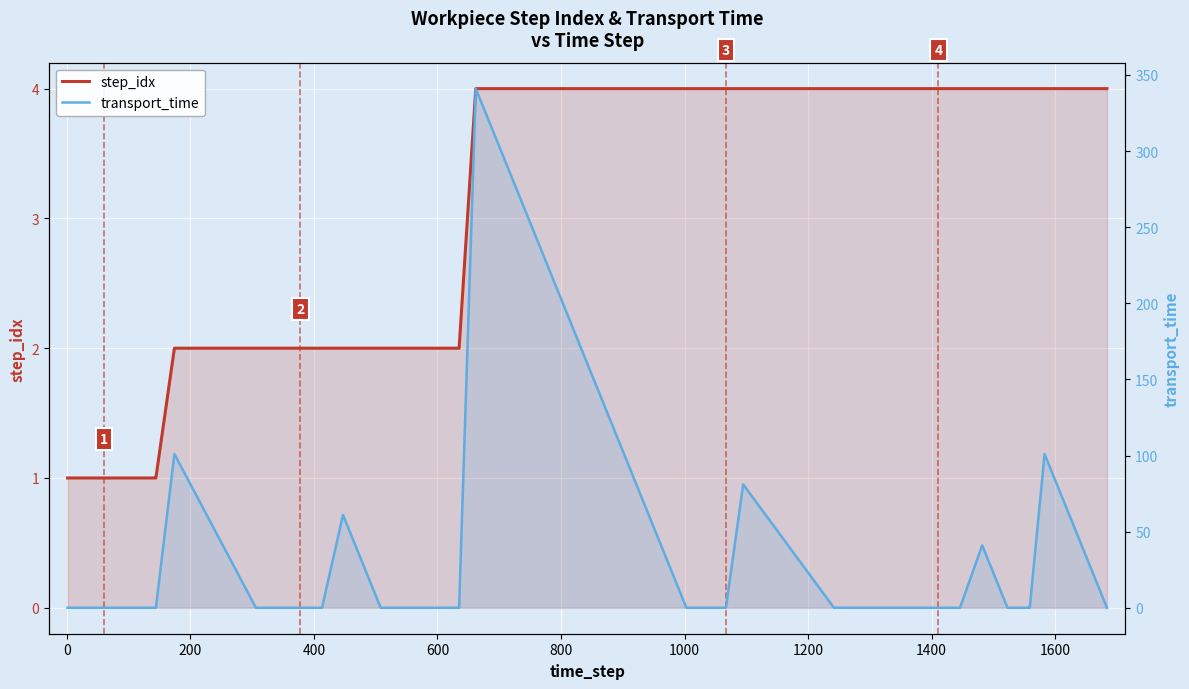

What is the sum of all transport_time values?

726